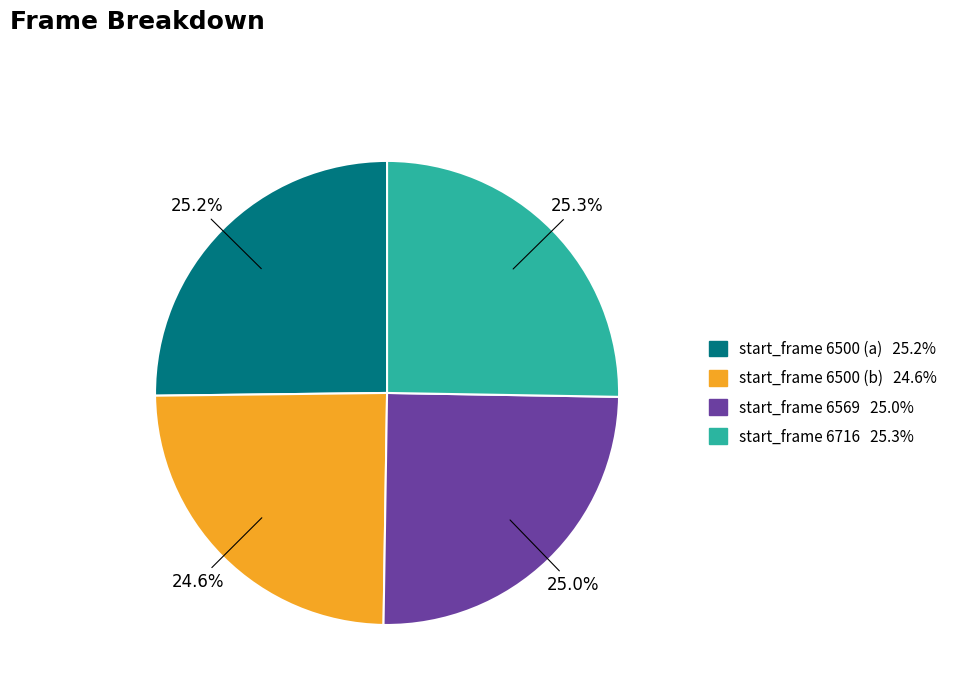

Count the number of slices in the pie.

4